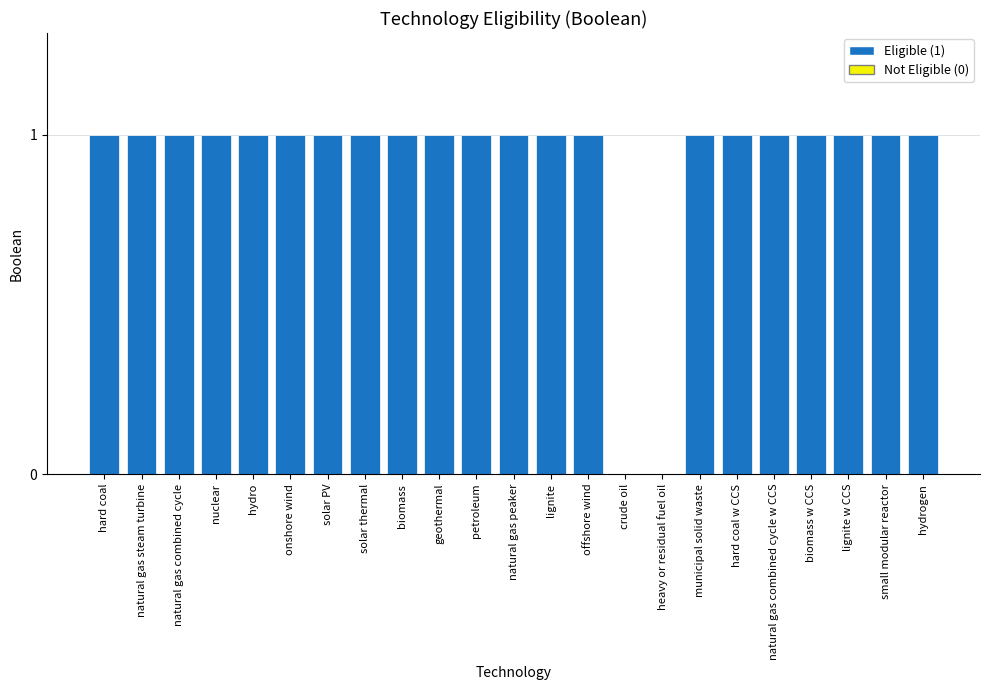

What is the sum of all values?

21